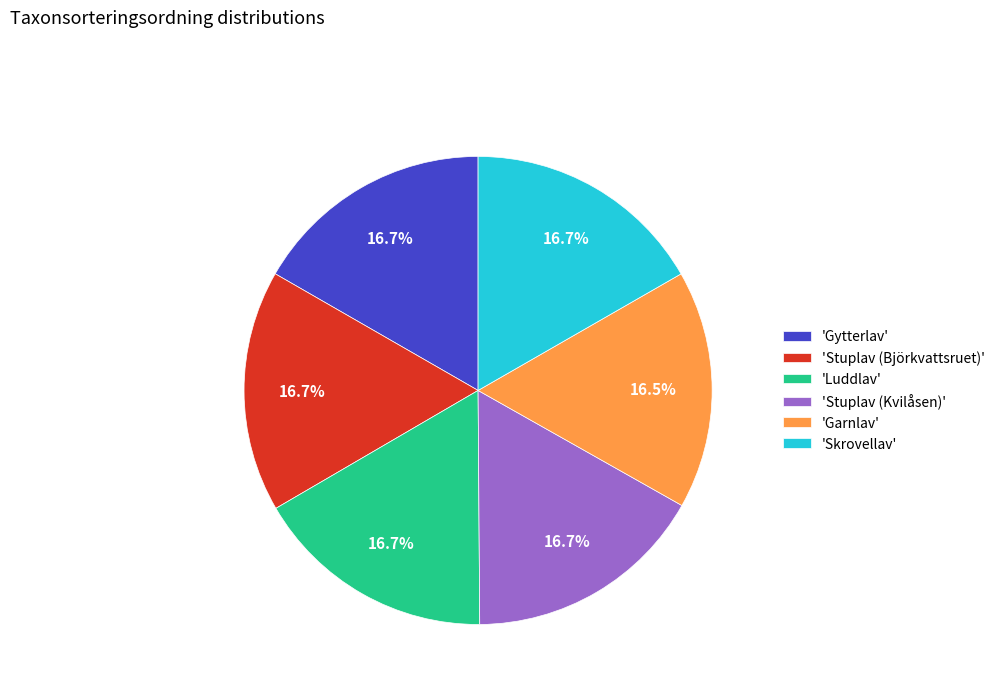

Is there a majority slice in this chart?

No